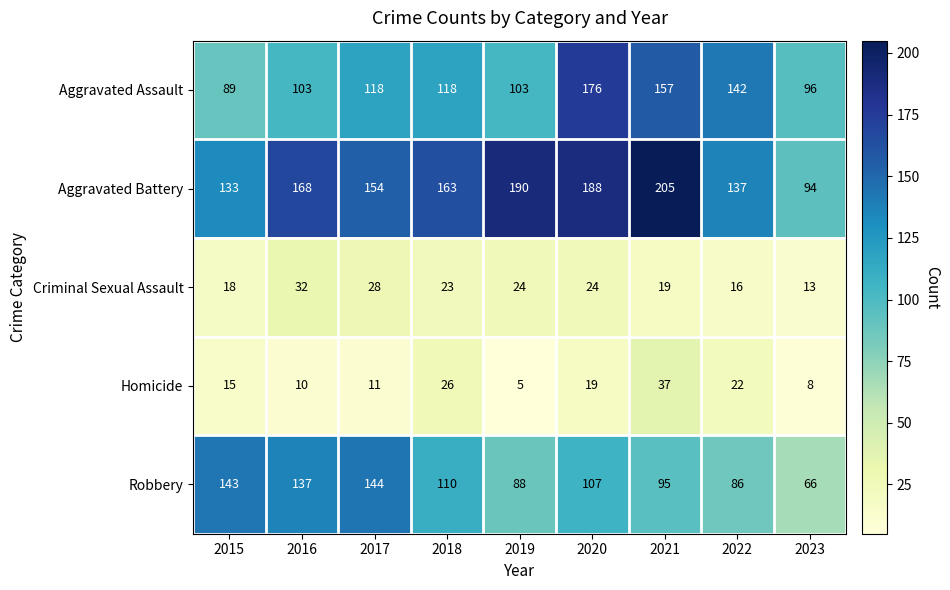

What is the spread (max minus min) of values at 2022?

126